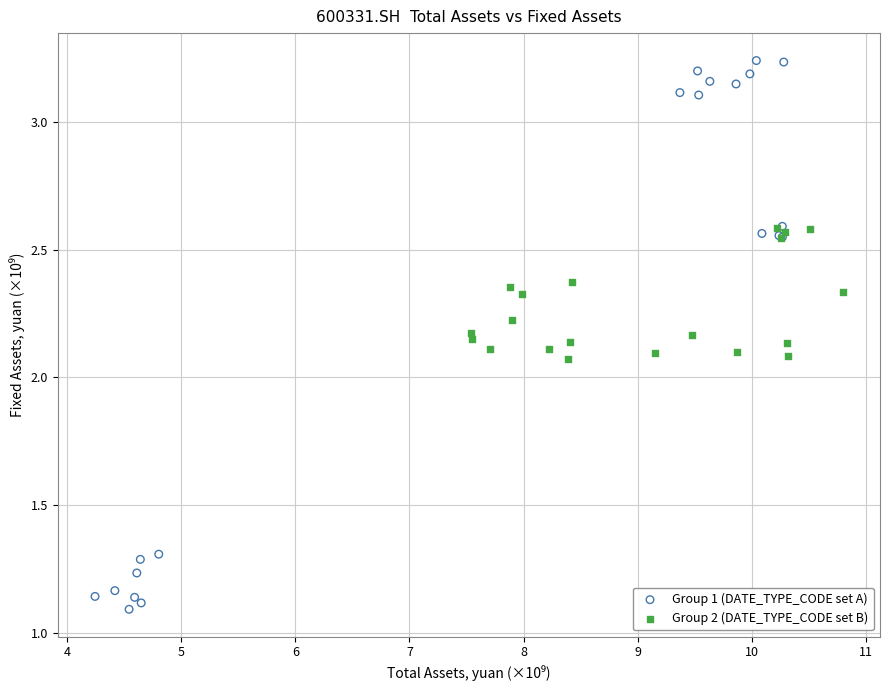

Which series has the largest Y range (max minus min)?

Group 1 (DATE_TYPE_CODE set A)